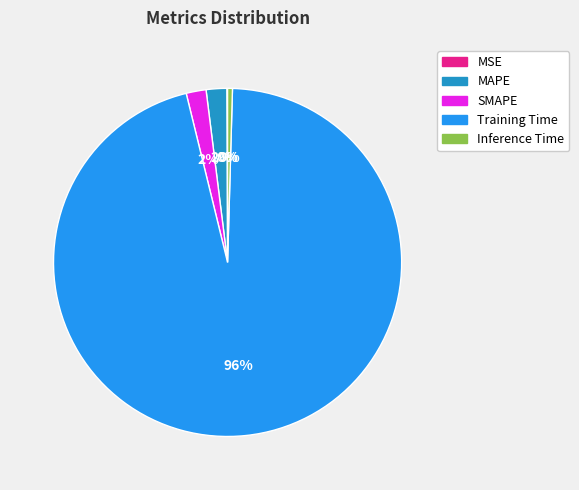

Is it true that MAPE is 2% of the pie?

True